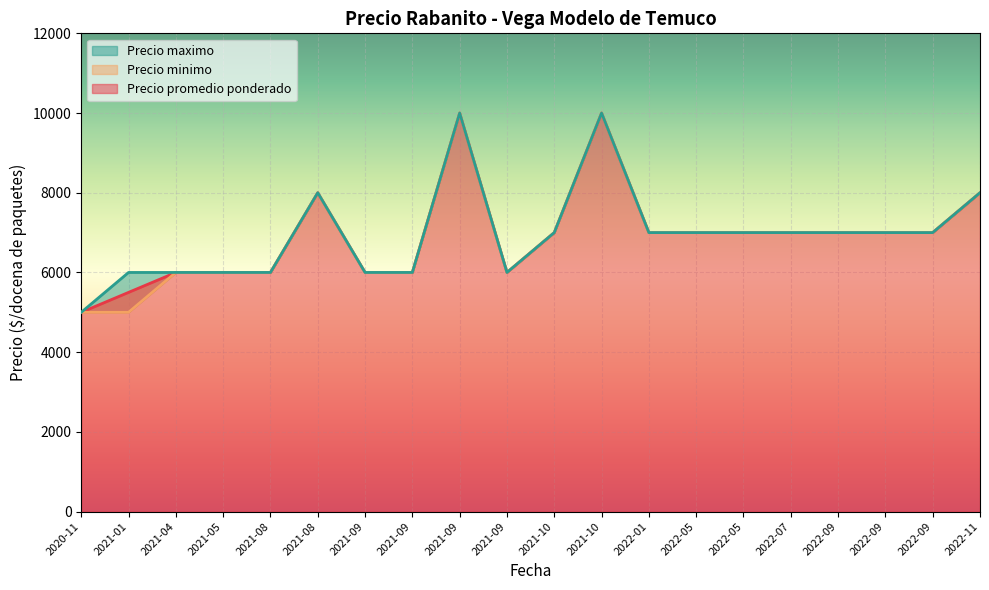

True or false: Precio promedio ponderado has a value of 10000 at 2021-09.

True